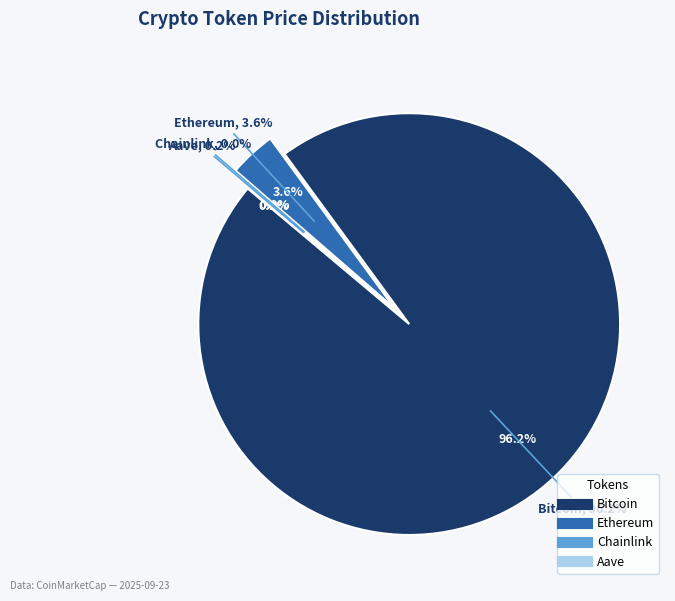

Is the sum of Aave and Chainlink greater than half?

No